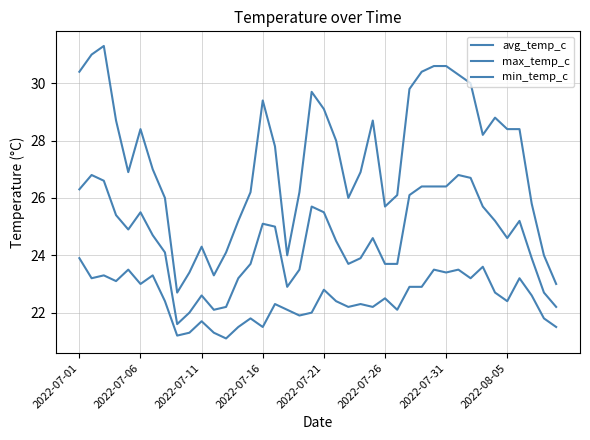

How many lines are shown in the chart?

3